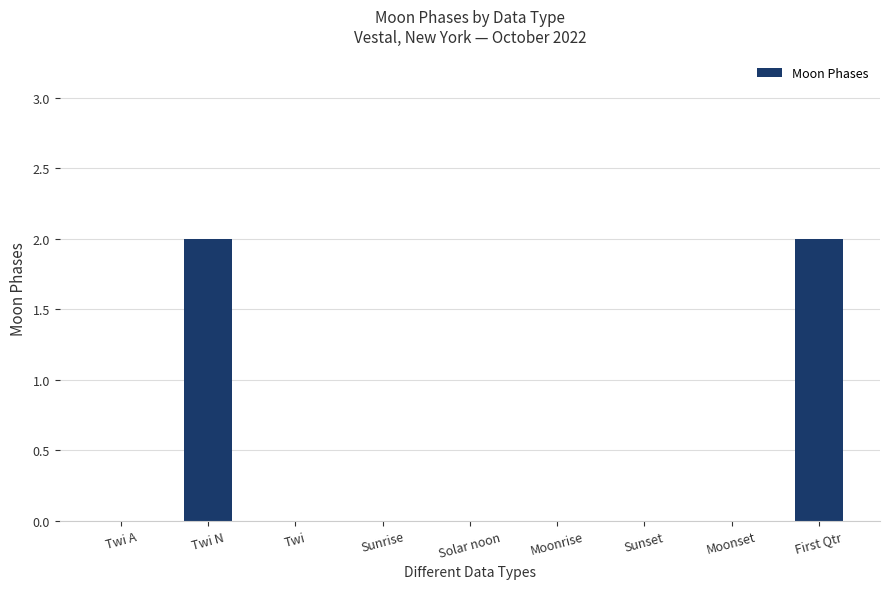

Are the bars grouped side by side (vs. stacked)?

No